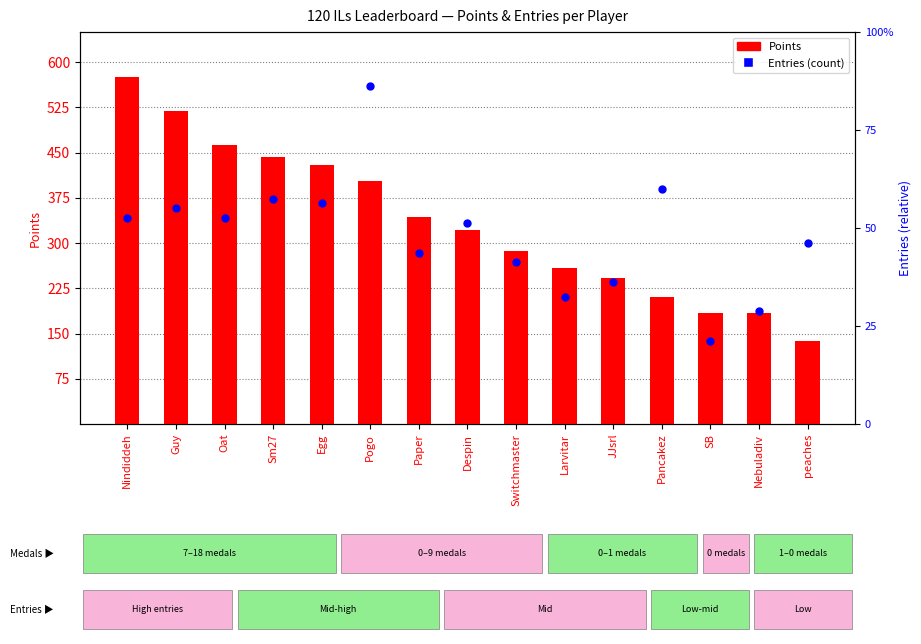

Is the value of Points at JJsrl greater than the value of Entries at Larvitar?

Yes